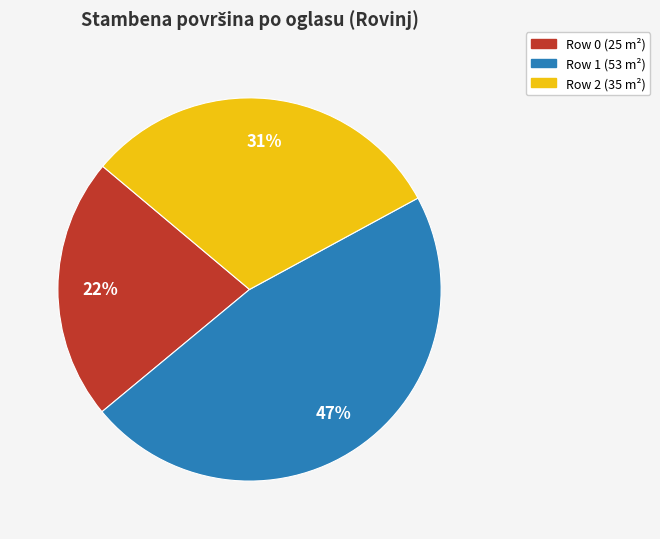

Is the sum of Row 0 (25 m²) and Row 2 (35 m²) greater than half?

Yes